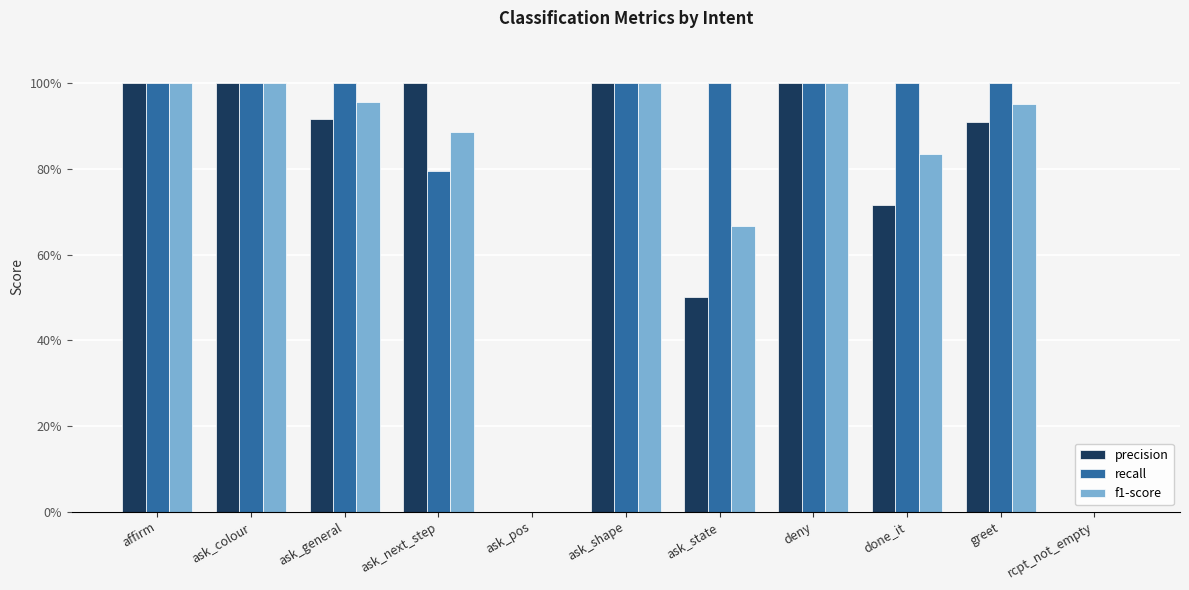

Which has a higher value, ask_state or affirm?

affirm